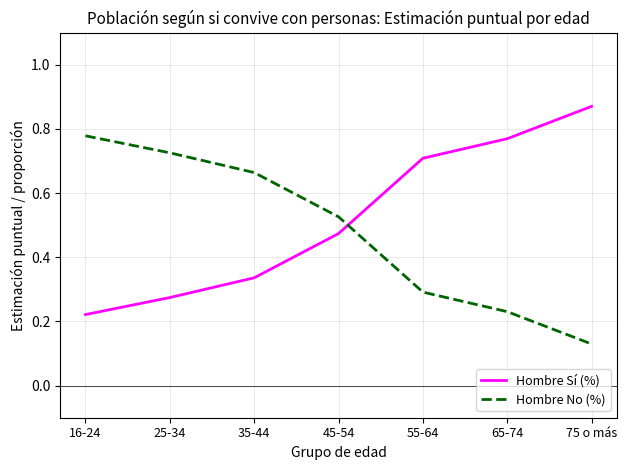

Rank the series by their average value, from highest to lowest.

Hombre Sí (%), Hombre No (%)